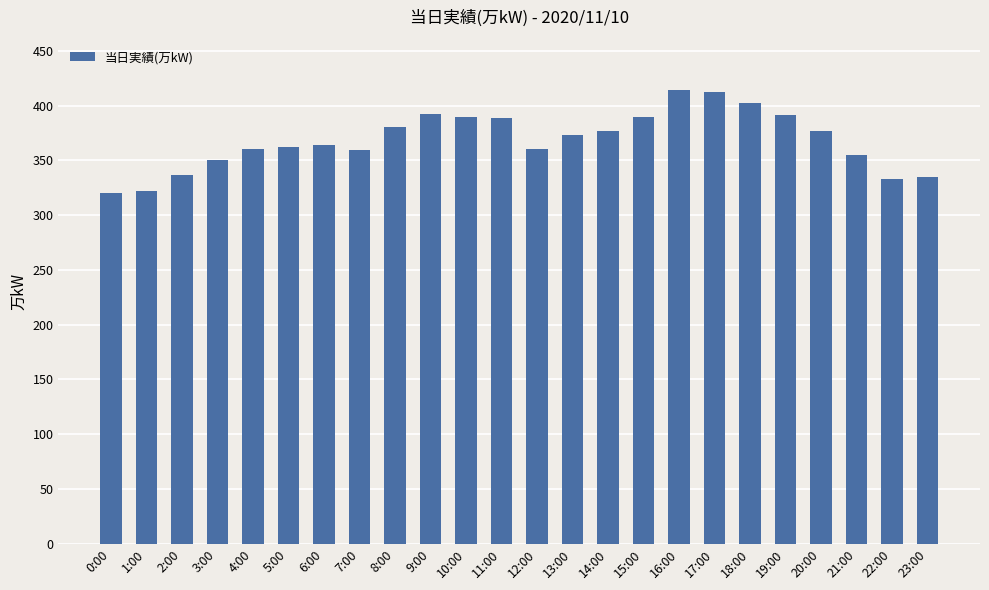

How many bars are there in total?

24